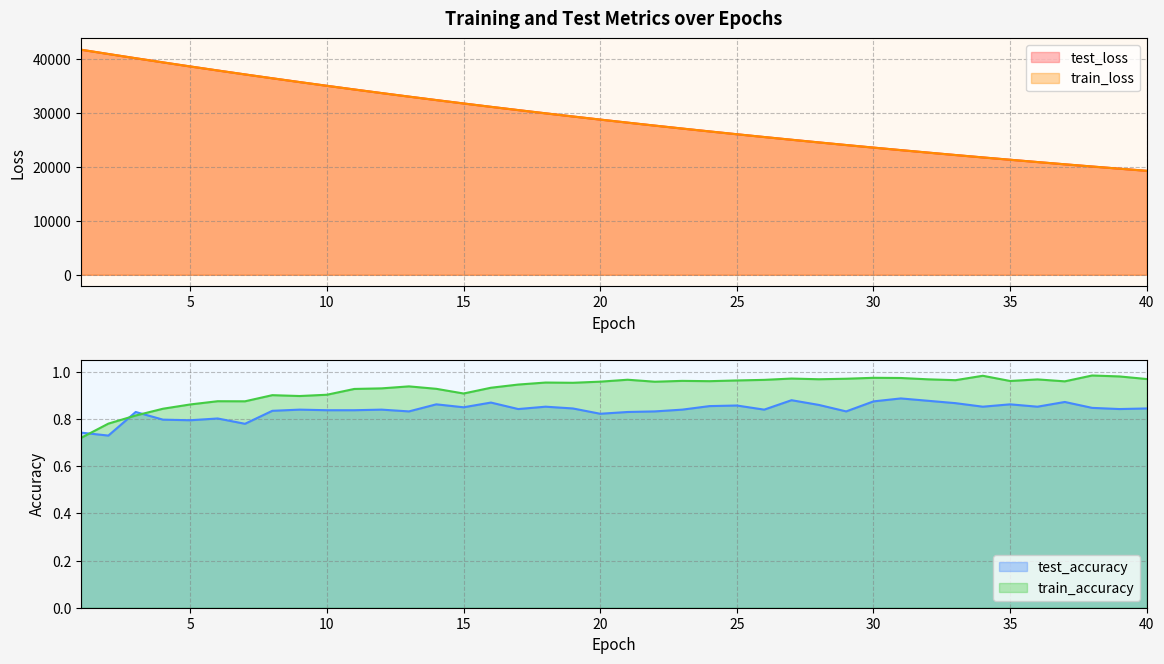

What is the difference between the second highest and second lowest values in the train_loss series?

21232.7